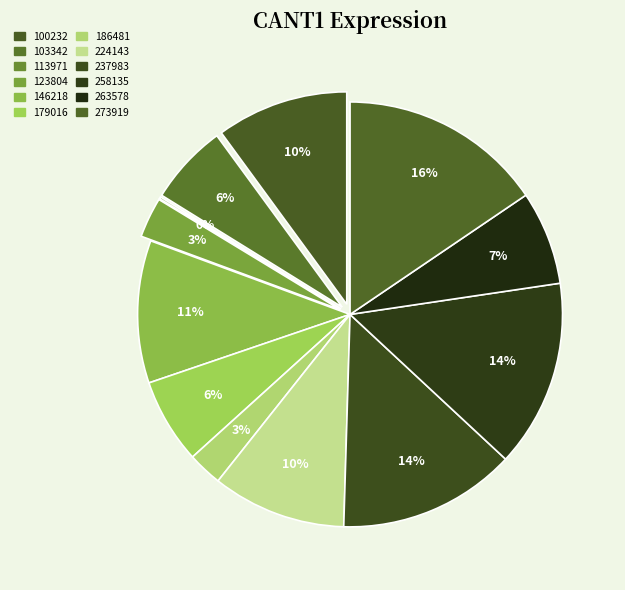

To the nearest percent, what is the average slice percentage?

8%